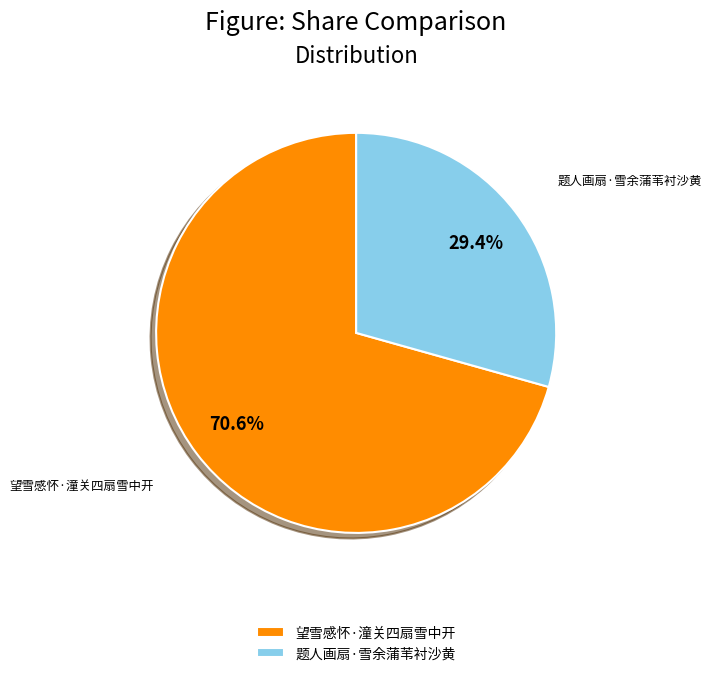

Between 望雪感怀·潼关四扇雪中开 and 题人画扇·雪余蒲苇衬沙黄, which is larger?

望雪感怀·潼关四扇雪中开